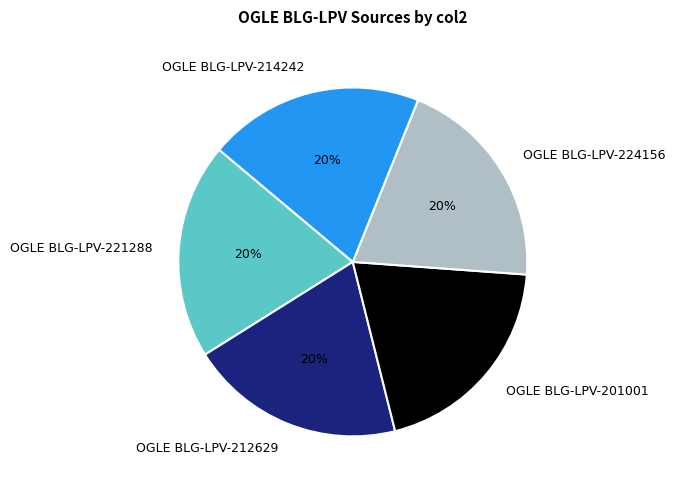

To the nearest percent, what percentage of the pie is OGLE BLG-LPV-212629?

20%